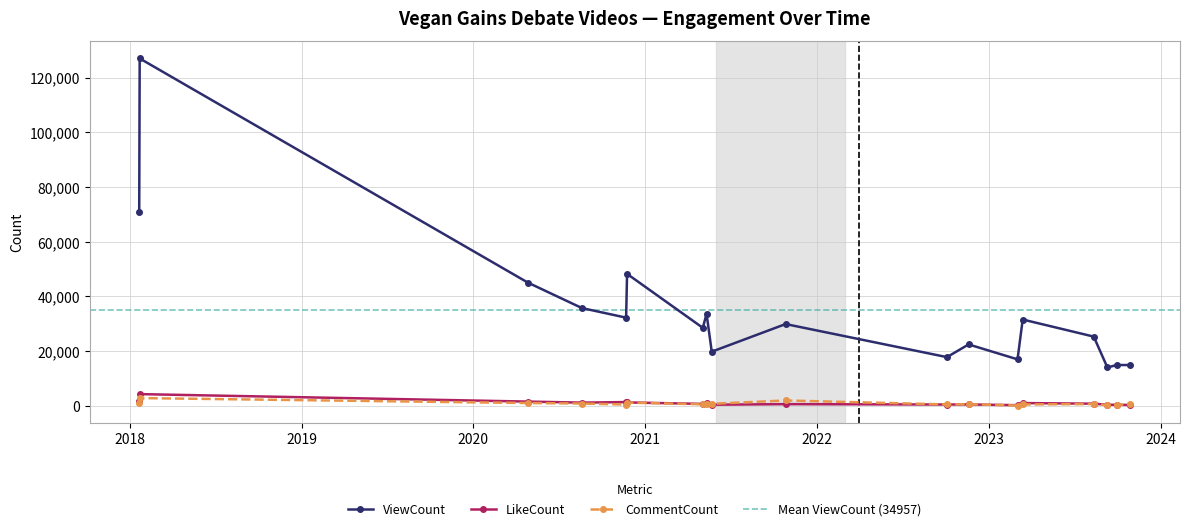

True or false: CommentCount has more than 0 interior local peaks.

True